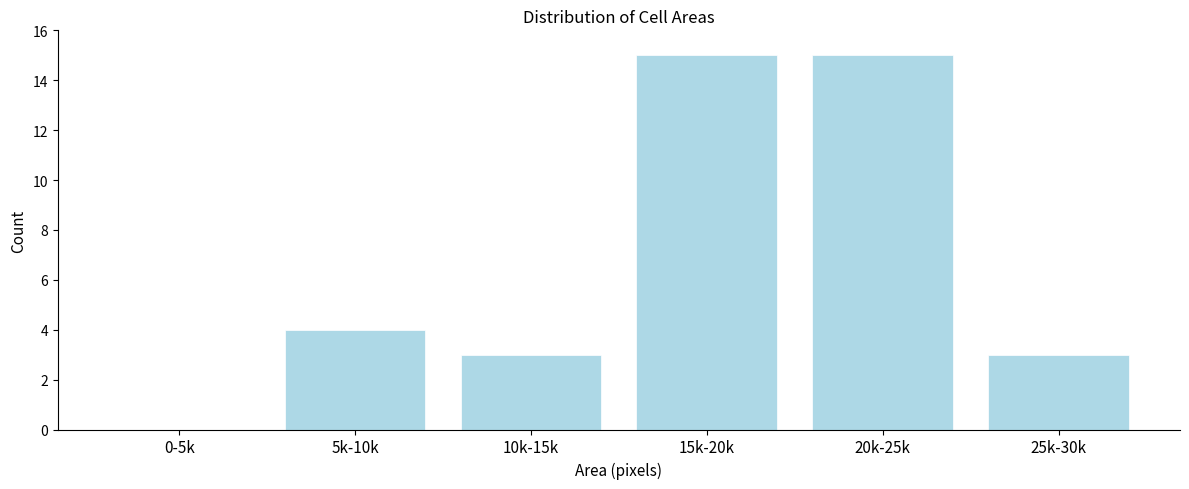

Reading left to right, extract all data points from this chart.

0-5k=0	5k-10k=4	10k-15k=3	15k-20k=15	20k-25k=15	25k-30k=3